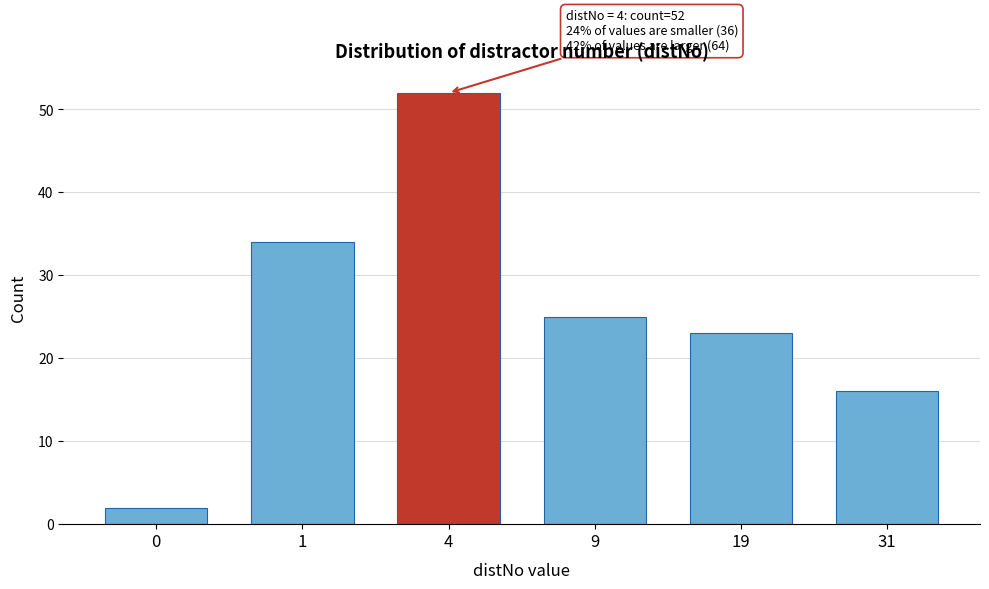

Reading left to right, list all the values displayed in this chart.

2	34	52	25	23	16